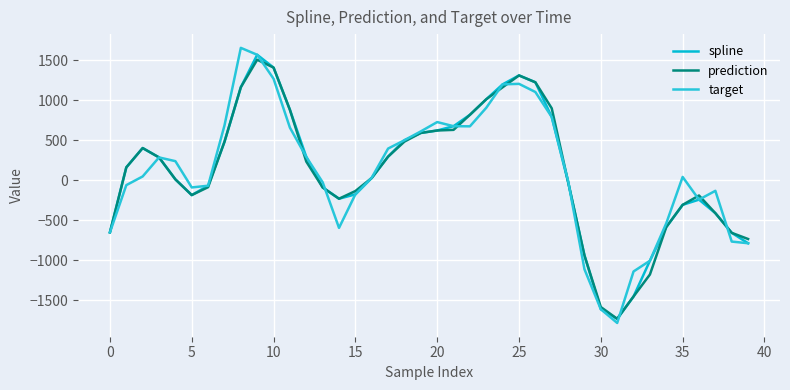

What are all the series names shown in the legend?

spline, prediction, target